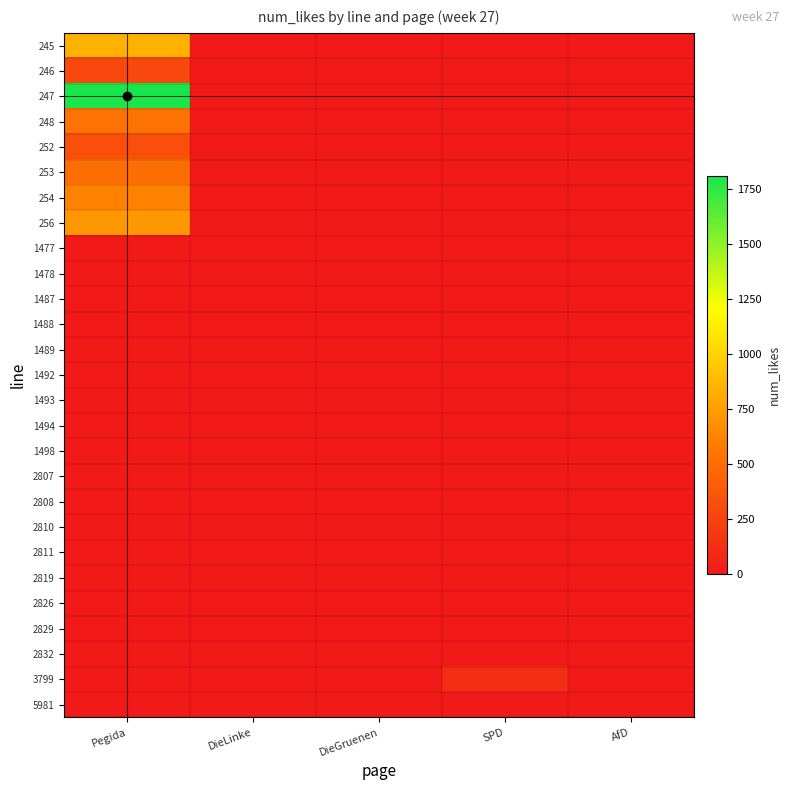

Reading left to right, list all the values displayed in this chart.

245: Pegida=839	DieLinke=0	DieGruenen=0	SPD=0	AfD=0
246: Pegida=277	DieLinke=0	DieGruenen=0	SPD=0	AfD=0
247: Pegida=1810	DieLinke=0	DieGruenen=0	SPD=0	AfD=0
248: Pegida=533	DieLinke=0	DieGruenen=0	SPD=0	AfD=0
252: Pegida=323	DieLinke=0	DieGruenen=0	SPD=0	AfD=0
253: Pegida=500	DieLinke=0	DieGruenen=0	SPD=0	AfD=0
254: Pegida=614	DieLinke=0	DieGruenen=0	SPD=0	AfD=0
256: Pegida=724	DieLinke=0	DieGruenen=0	SPD=0	AfD=0
1477: Pegida=0	DieLinke=0	DieGruenen=0	SPD=0	AfD=0
1478: Pegida=0	DieLinke=0	DieGruenen=0	SPD=0	AfD=0
1487: Pegida=0	DieLinke=0	DieGruenen=0	SPD=0	AfD=0
1488: Pegida=0	DieLinke=0	DieGruenen=0	SPD=0	AfD=0
1489: Pegida=0	DieLinke=0	DieGruenen=0	SPD=0	AfD=0
1492: Pegida=0	DieLinke=0	DieGruenen=0	SPD=0	AfD=0
1493: Pegida=0	DieLinke=0	DieGruenen=0	SPD=0	AfD=0
1494: Pegida=0	DieLinke=2	DieGruenen=0	SPD=0	AfD=0
1498: Pegida=0	DieLinke=0	DieGruenen=0	SPD=0	AfD=0
2807: Pegida=0	DieLinke=0	DieGruenen=0	SPD=0	AfD=0
2808: Pegida=0	DieLinke=0	DieGruenen=0	SPD=0	AfD=0
2810: Pegida=0	DieLinke=0	DieGruenen=0	SPD=0	AfD=0
2811: Pegida=0	DieLinke=0	DieGruenen=0	SPD=0	AfD=0
2819: Pegida=0	DieLinke=0	DieGruenen=0	SPD=0	AfD=0
2826: Pegida=0	DieLinke=0	DieGruenen=0	SPD=0	AfD=0
2829: Pegida=0	DieLinke=0	DieGruenen=0	SPD=0	AfD=0
2832: Pegida=0	DieLinke=0	DieGruenen=0	SPD=0	AfD=0
3799: Pegida=0	DieLinke=0	DieGruenen=0	SPD=127	AfD=0
5981: Pegida=0	DieLinke=0	DieGruenen=0	SPD=0	AfD=0